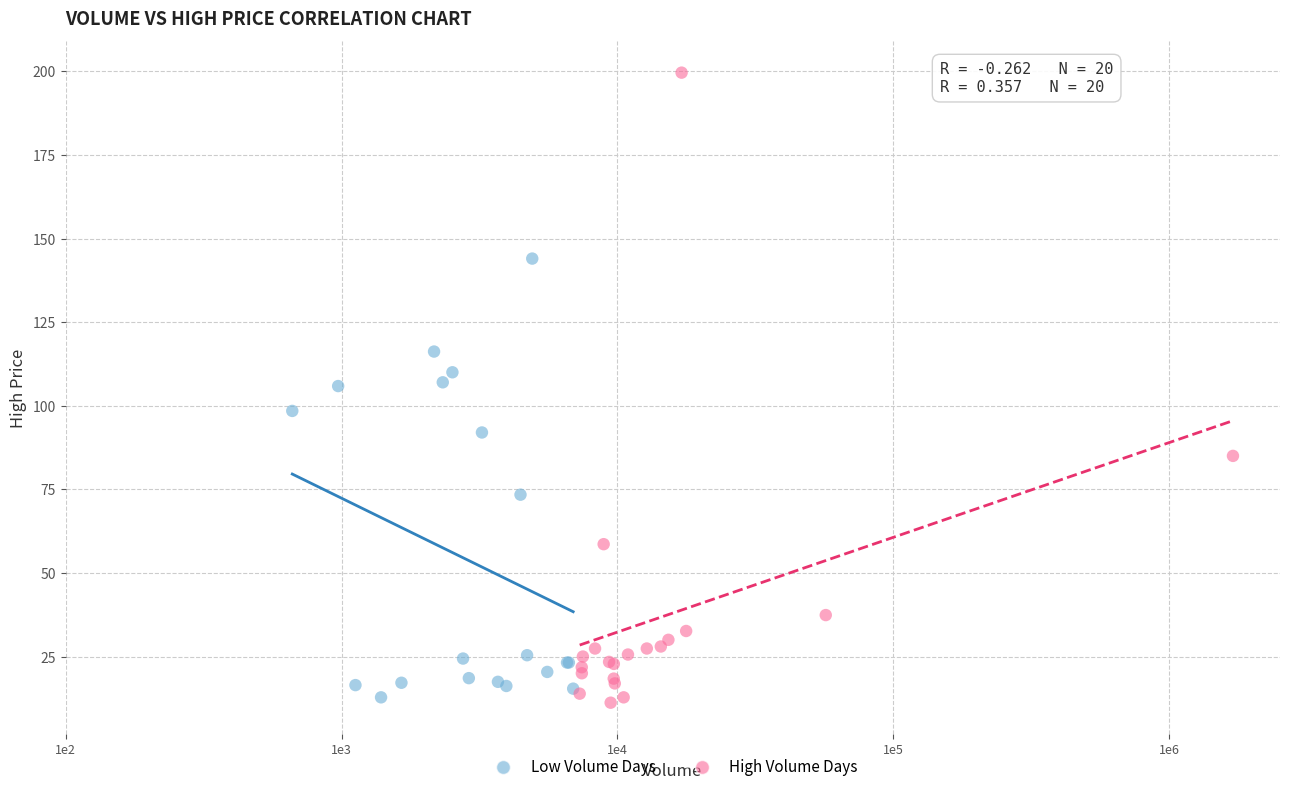

Which series has the largest Y range (max minus min)?

High Volume Days